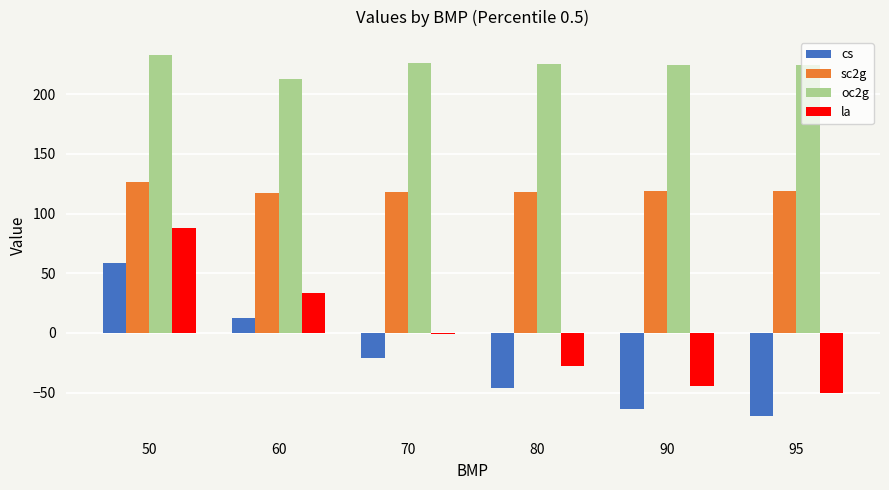

Which label corresponds to the largest value in the chart?

50